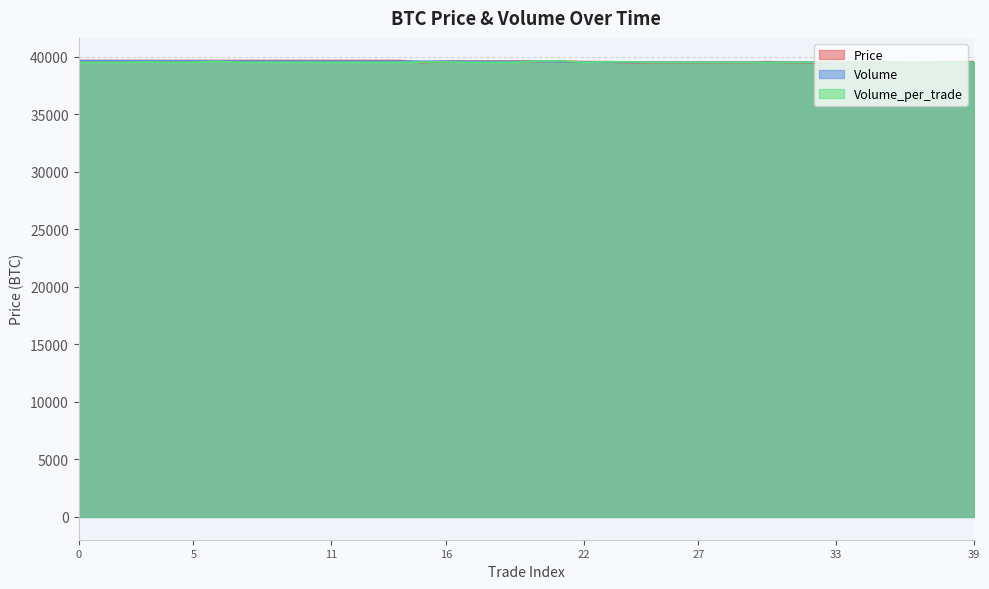

Does the chart display data point markers on the line(s)?

No